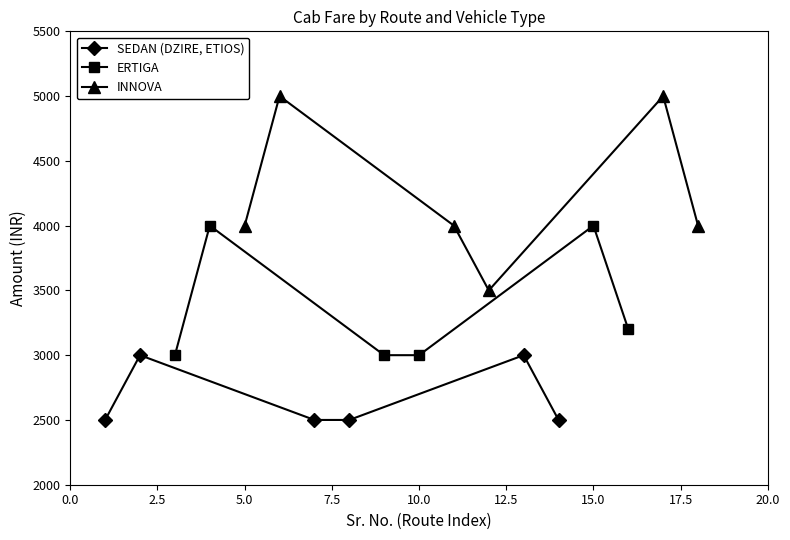

How many interior local valleys does the INNOVA series have?

1